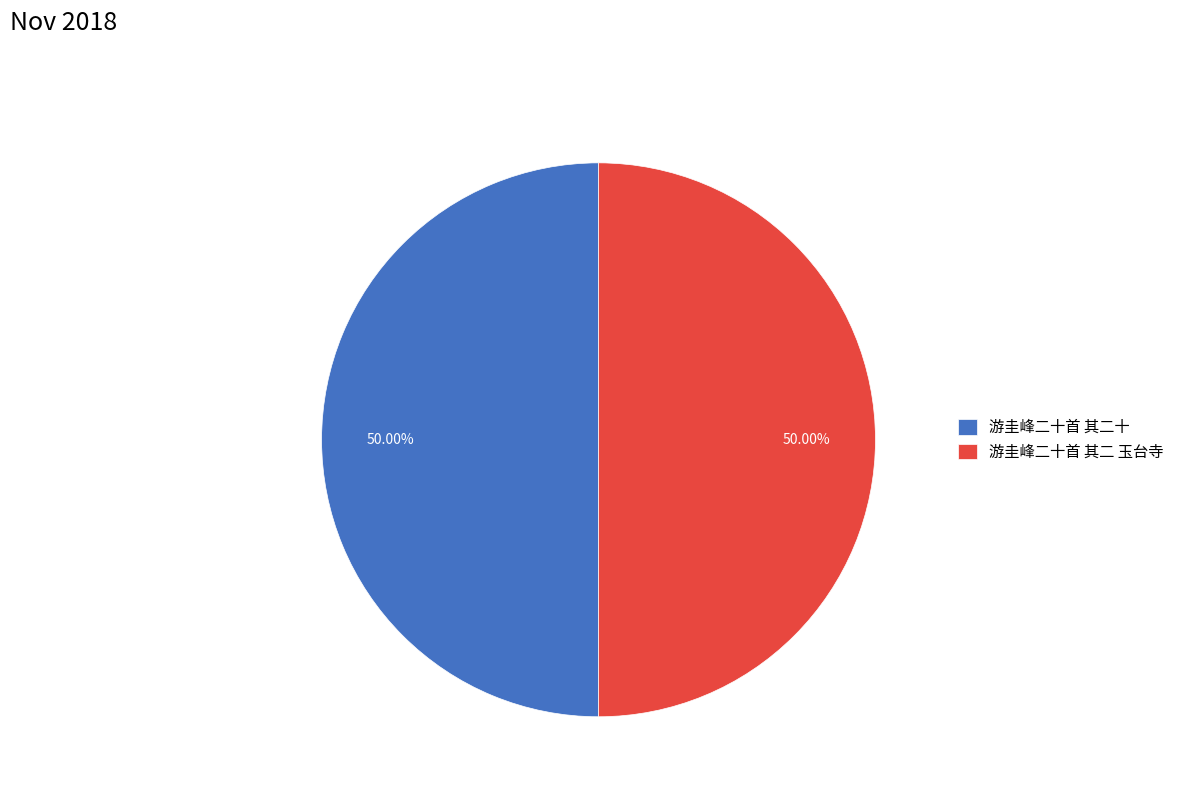

Is the sum of 游圭峰二十首 其二十 and 游圭峰二十首 其二 玉台寺 greater than half?

Yes